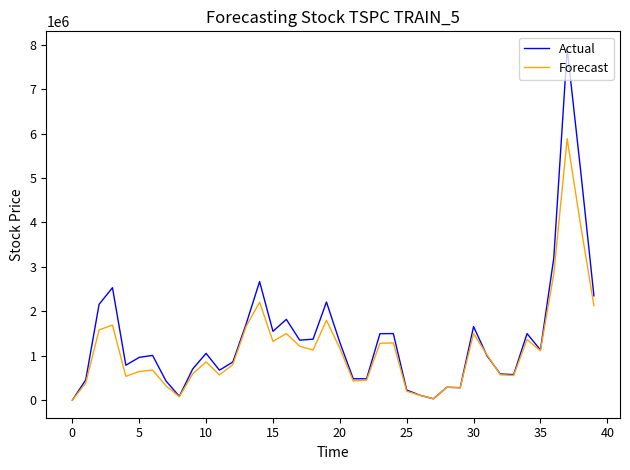

Rank the series by their maximum value, from lowest to highest.

Forecast, Actual